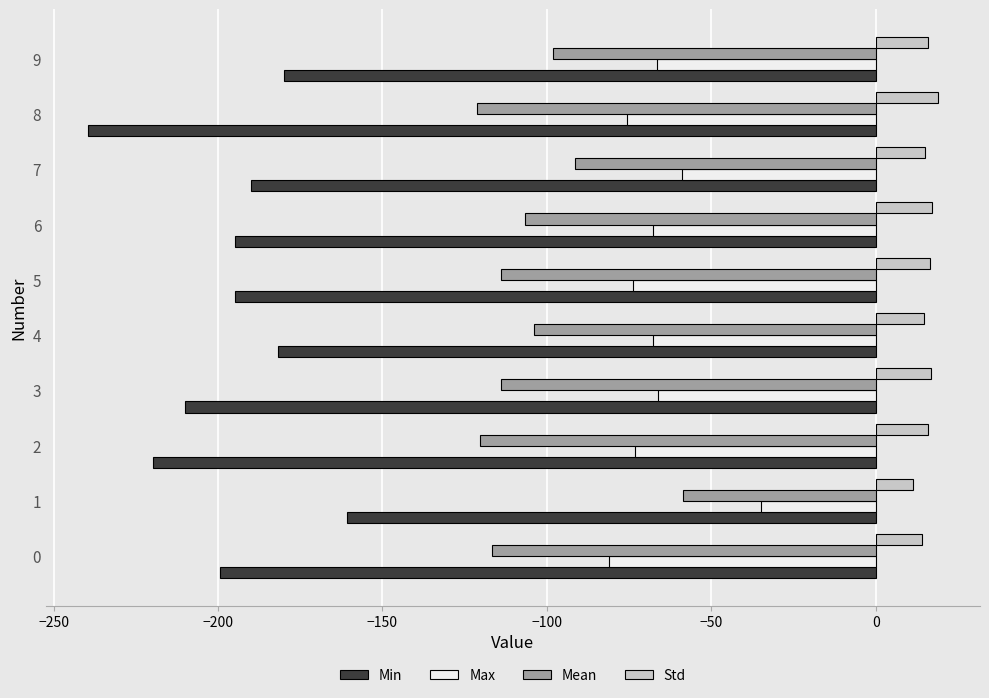

Which series has the largest range (max minus min)?

Min